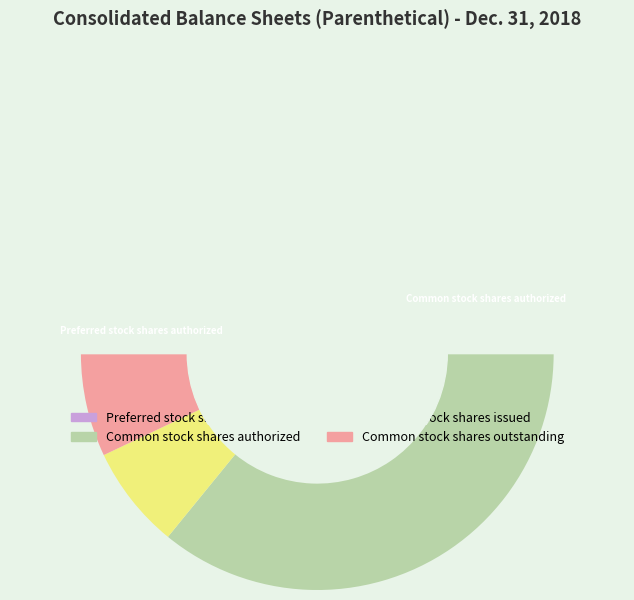

Does Common stock shares authorized account for over 50% of the chart?

Yes